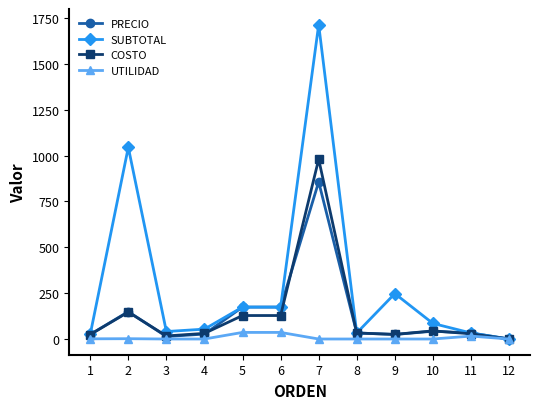

At which category is the sum across all series the highest?

7